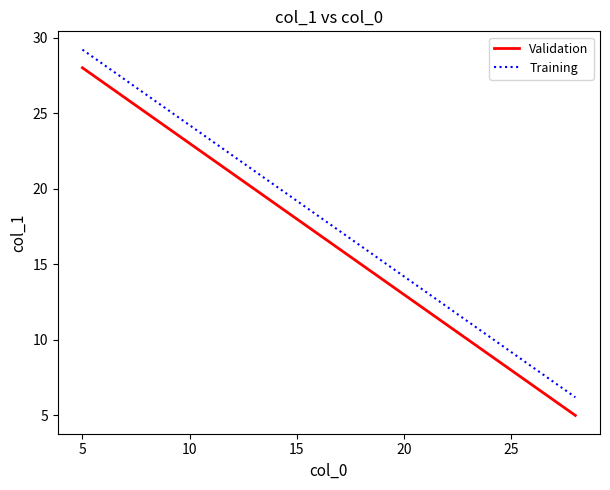

True or false: Training and Validation cross at least once.

False